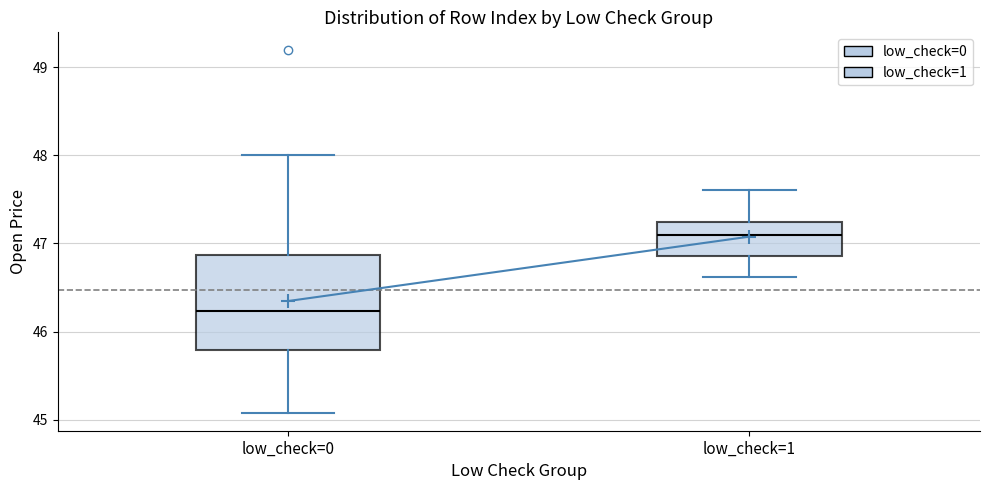

Where is the upper edge of the box for low_check=0 on the y-axis? The values are not printed on the chart, so give them approximately, as read against the axis.

46.9